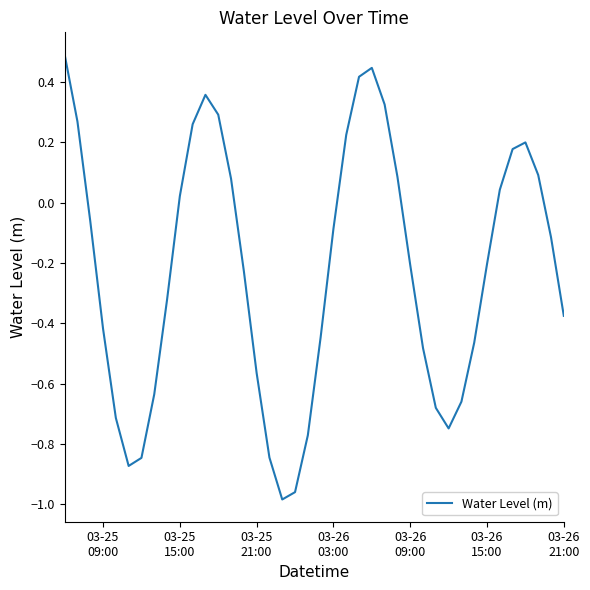

What is the difference between the maximum and minimum values?

1.5